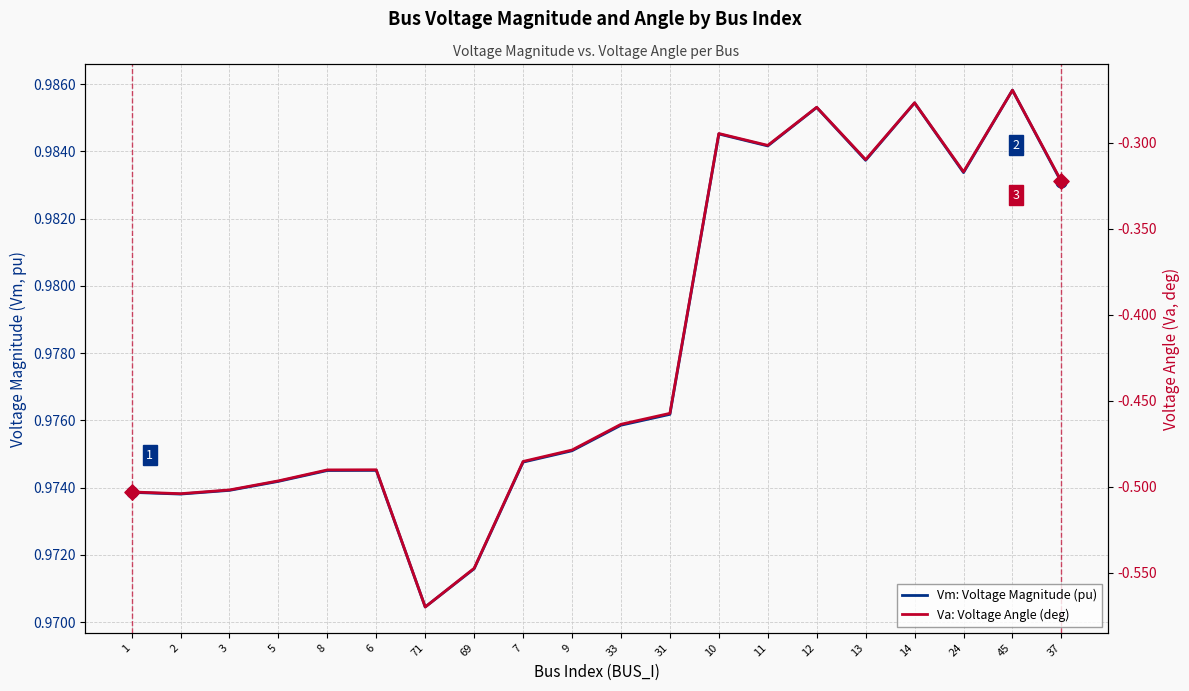

What are all the series names shown in the legend?

Vm: Voltage Magnitude (pu), Va: Voltage Angle (deg)